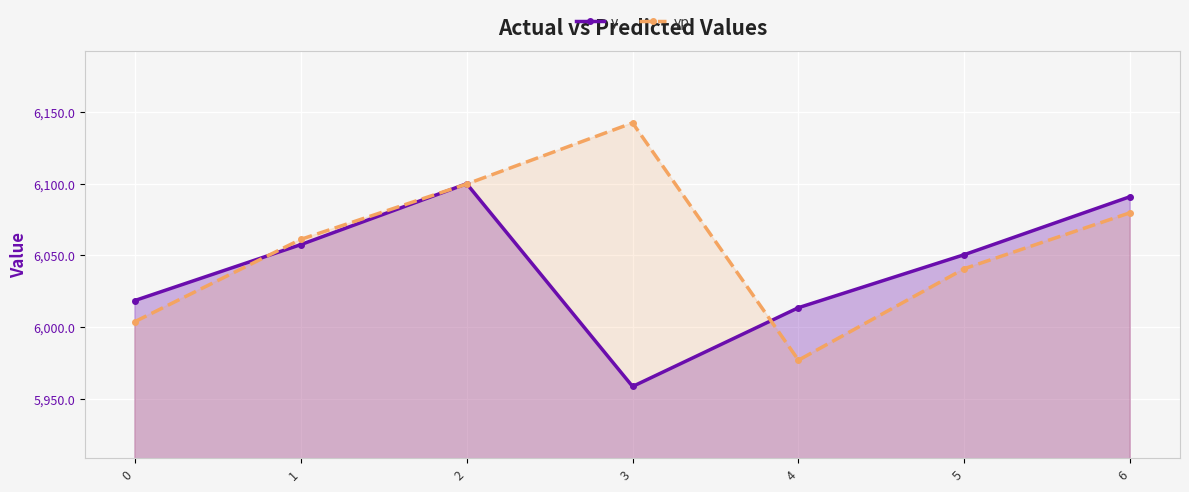

The yp series shows 4090.8 at 0. True or false?

False